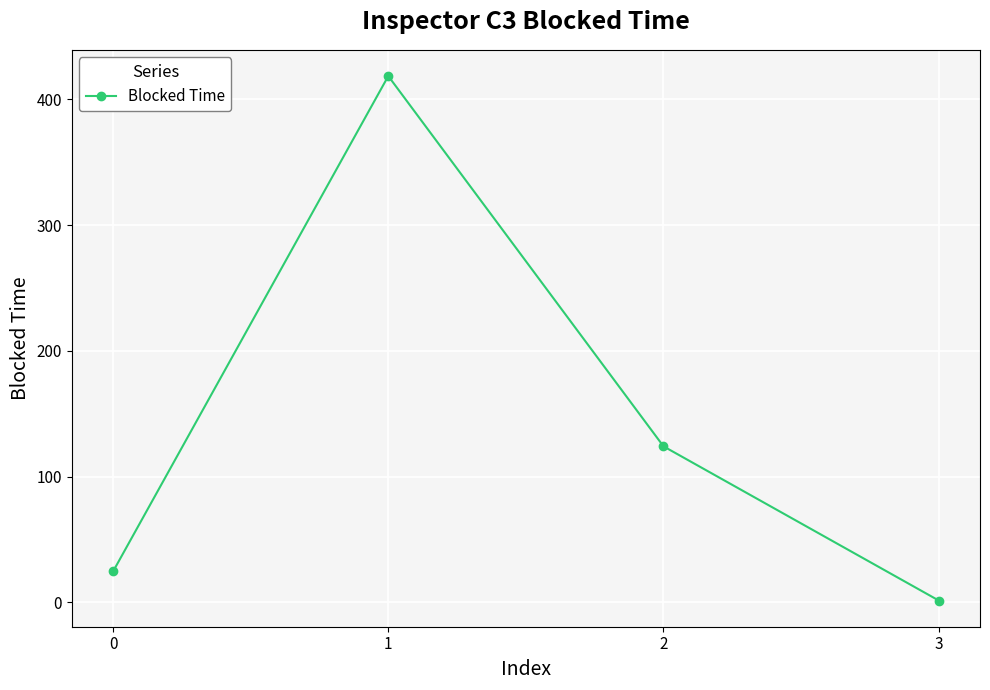

Reading left to right, what are all the values shown in this chart?

0=24.5	1=418.5	2=124.0	3=1.4